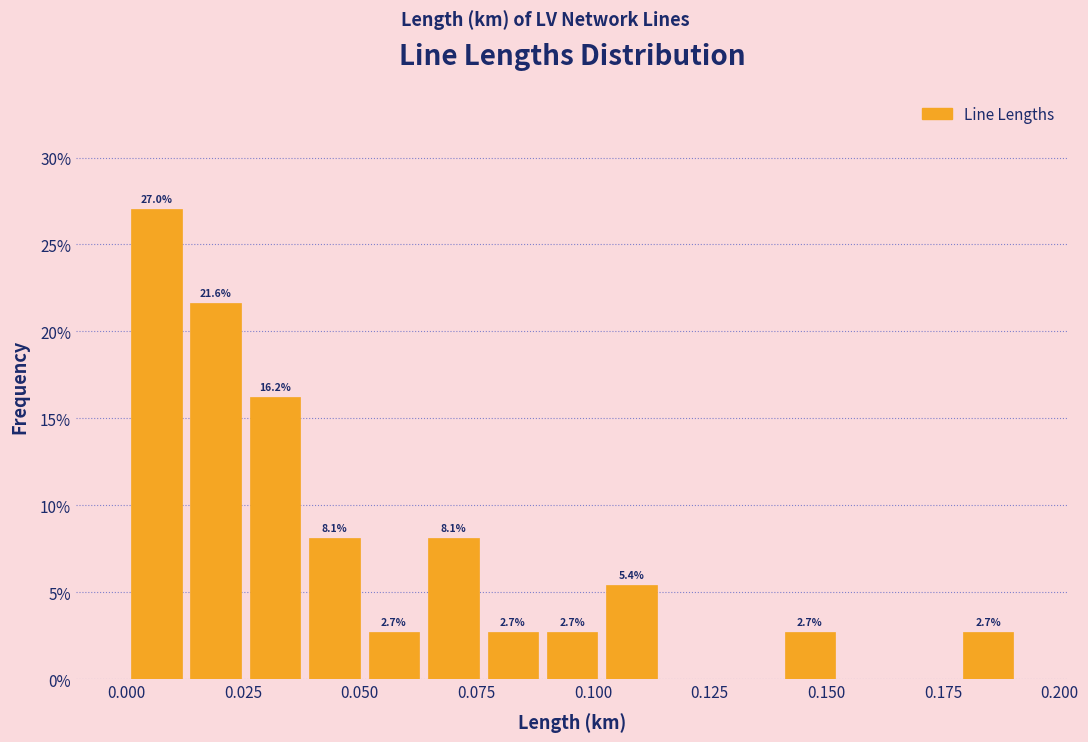

Read against the x-axis, roughly where is the centre of the tallest bar?

0.005